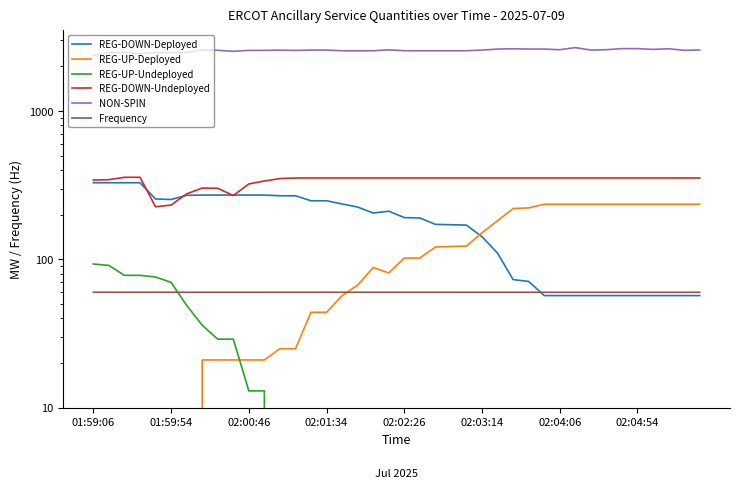

True or false: REG-DOWN-Undeployed and REG-UP-Deployed intersect in this chart.

False